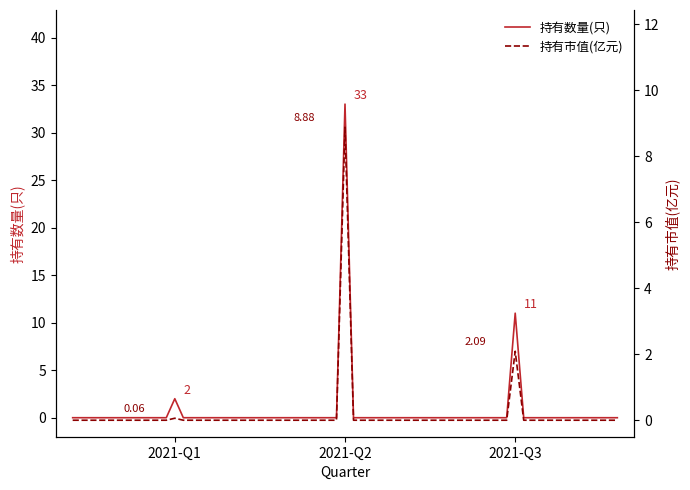

At which label is 持有数量(只) closest to 16?

2021-Q3